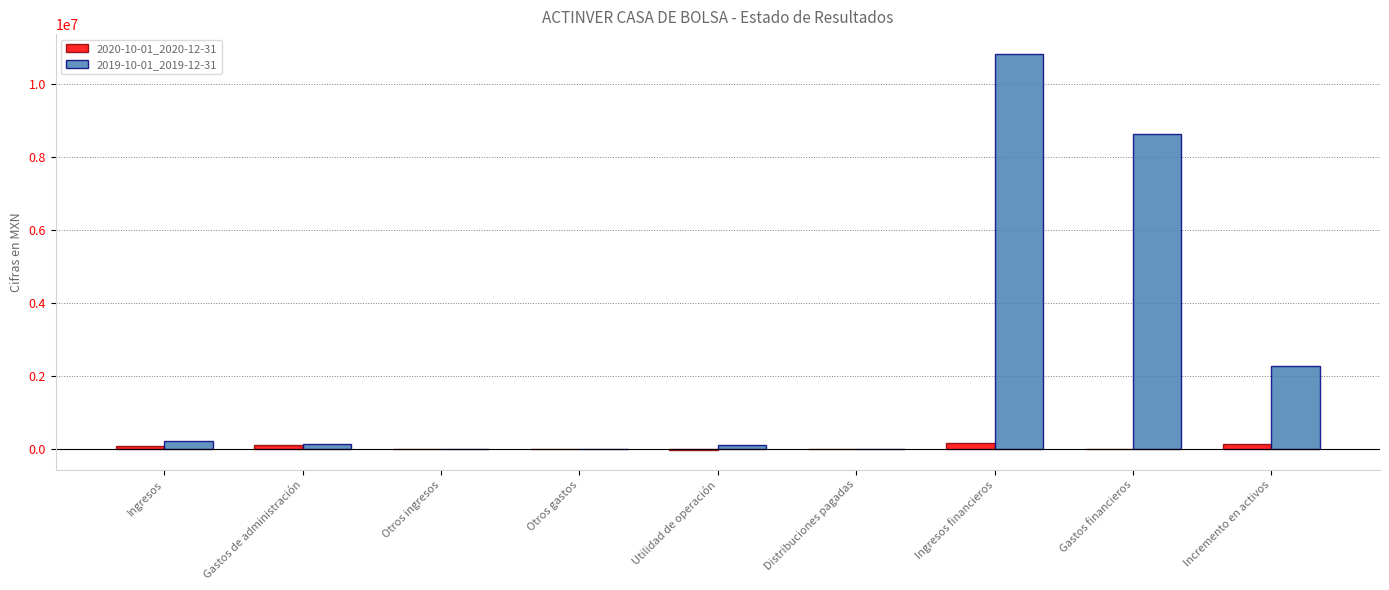

What is the maximum value shown in the chart?

10818000